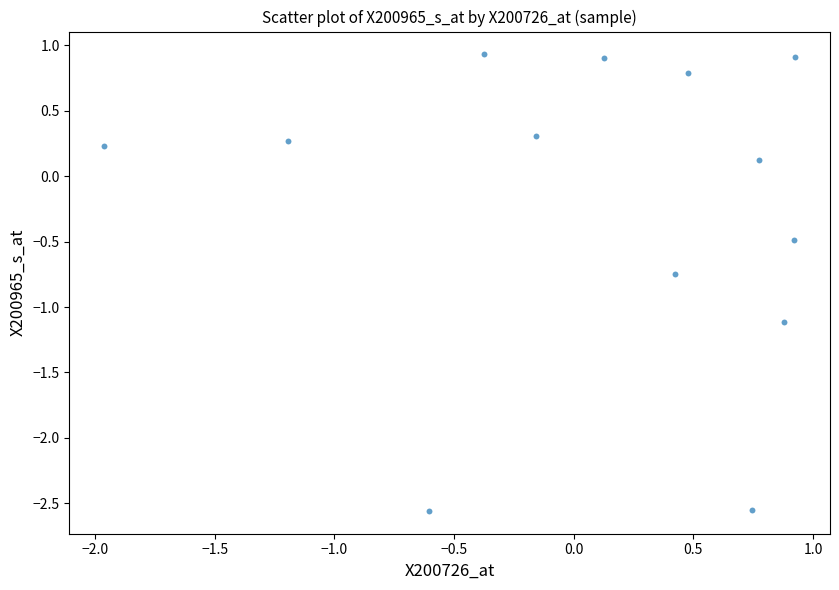

What is the range of X values (max minus min)?

2.9